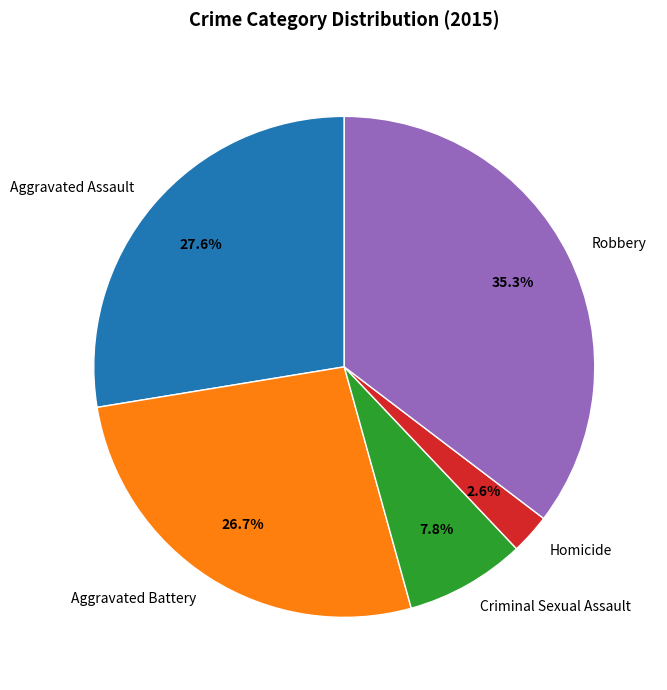

Does any single category account for the majority?

No